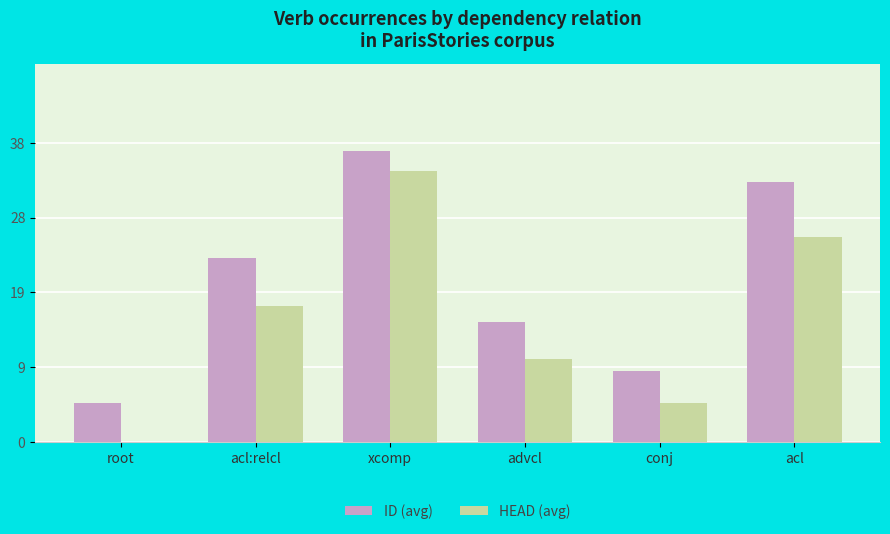

What is the total value across all series at advcl?

25.8